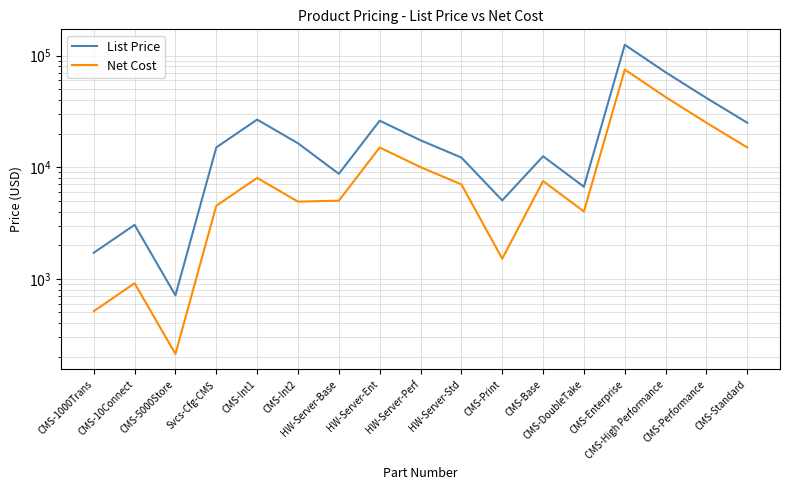

What is the maximum value shown in the chart?

125020.0